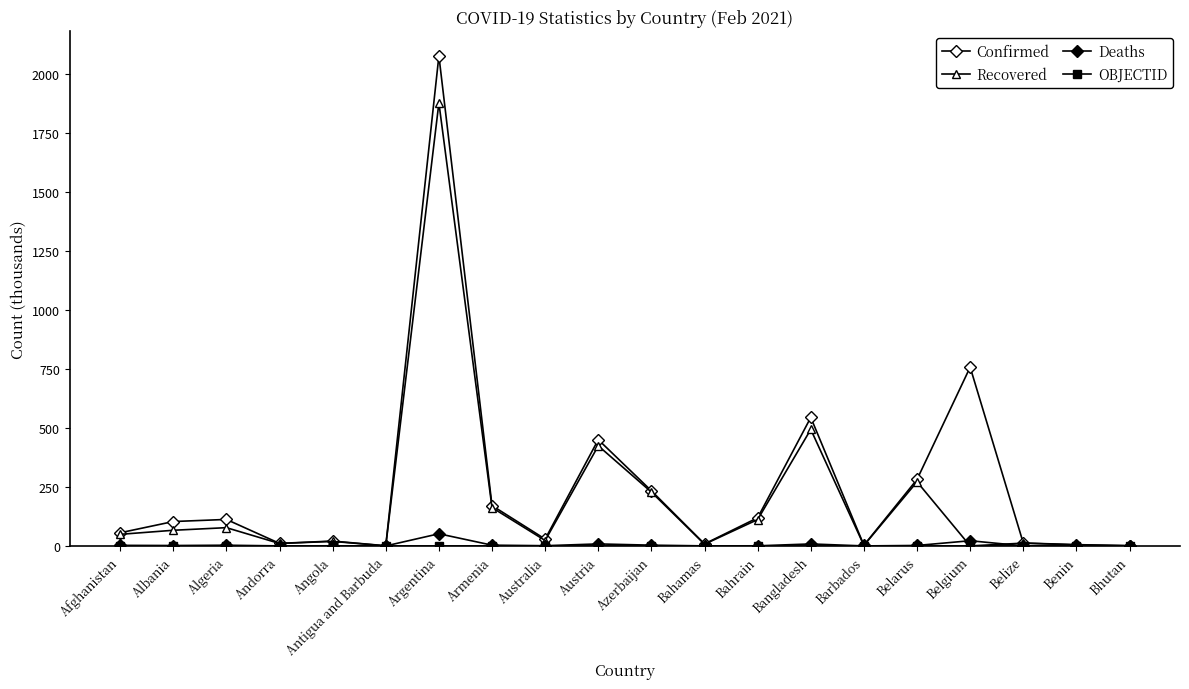

At how many categories does at least one series exceed 1065?

1